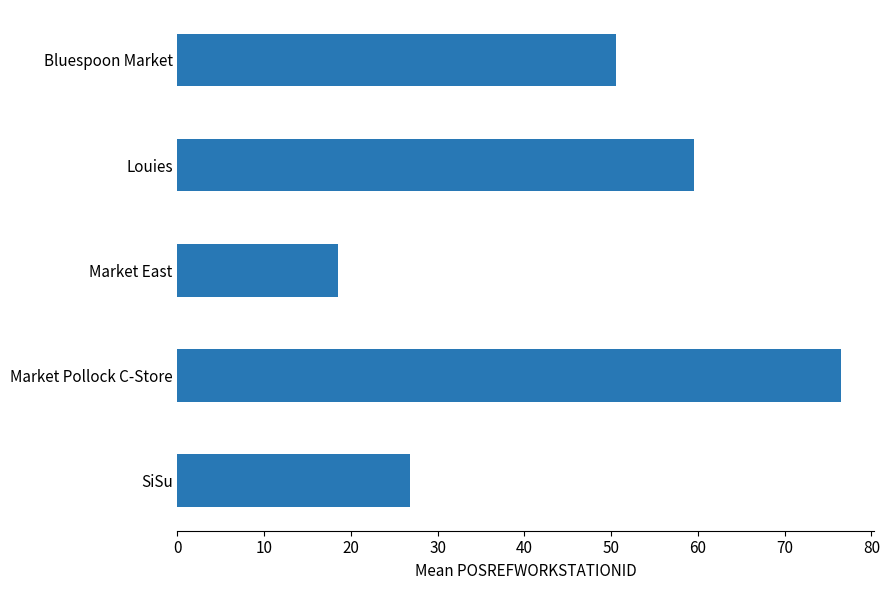

Reading bottom to top, what are all the values shown in this chart?

26.8	76.5	18.5	59.5	50.5